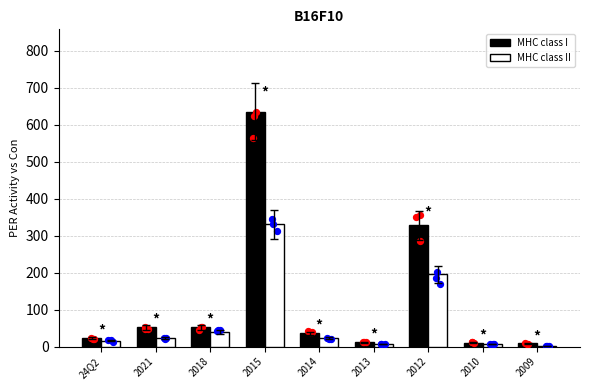

At how many categories does at least one series exceed 241?

2